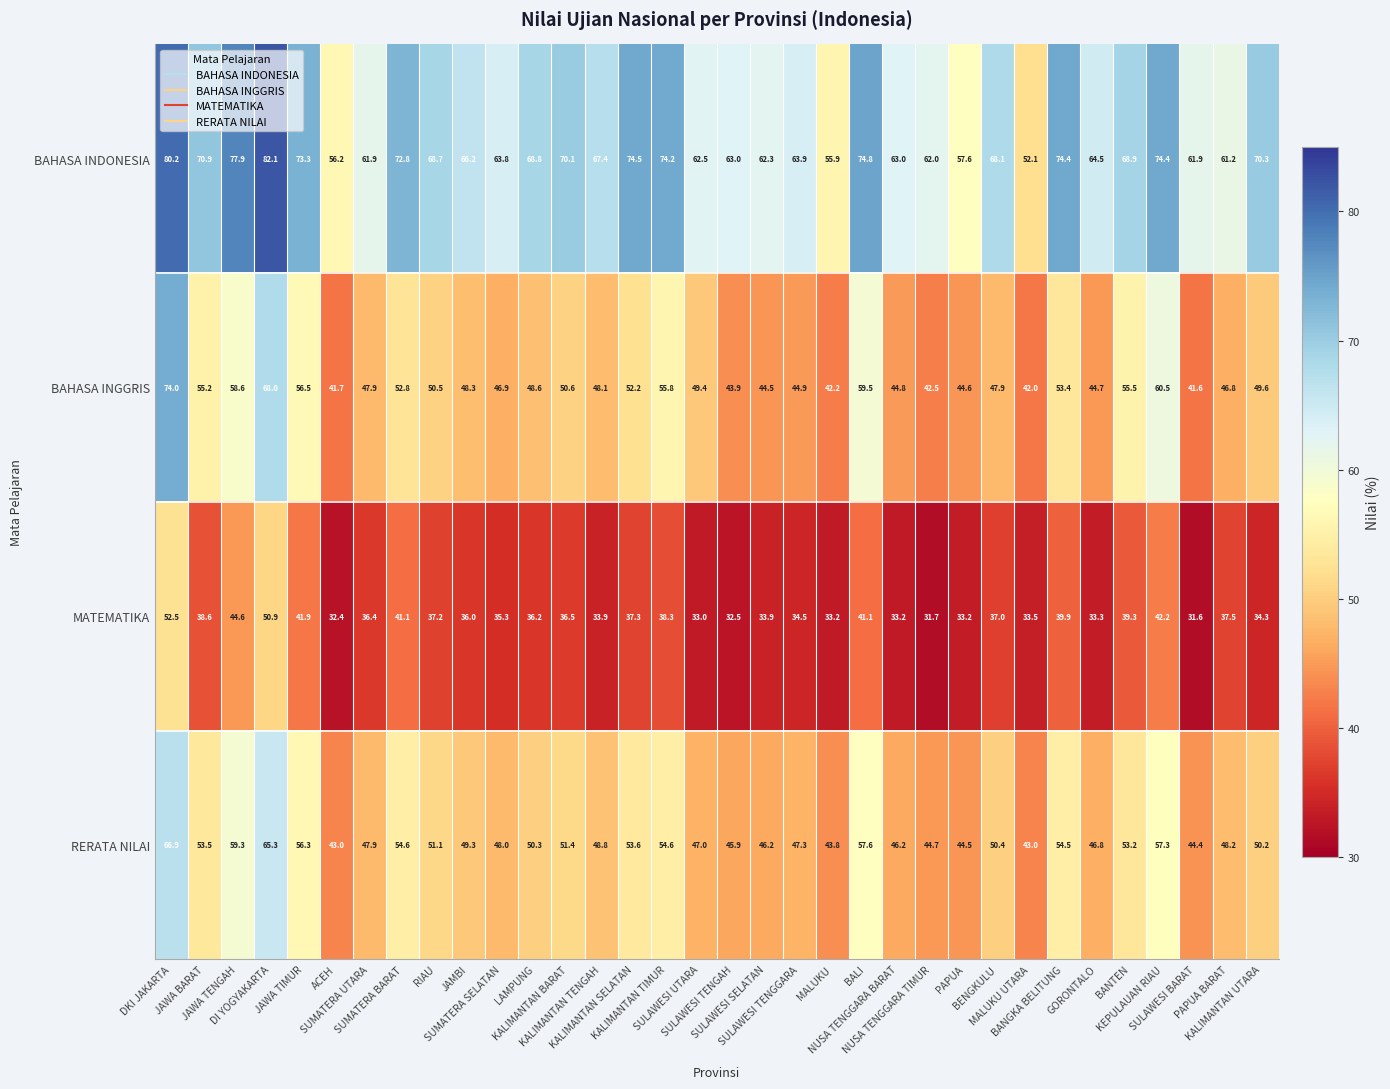

At how many categories does at least one series exceed 77?

3